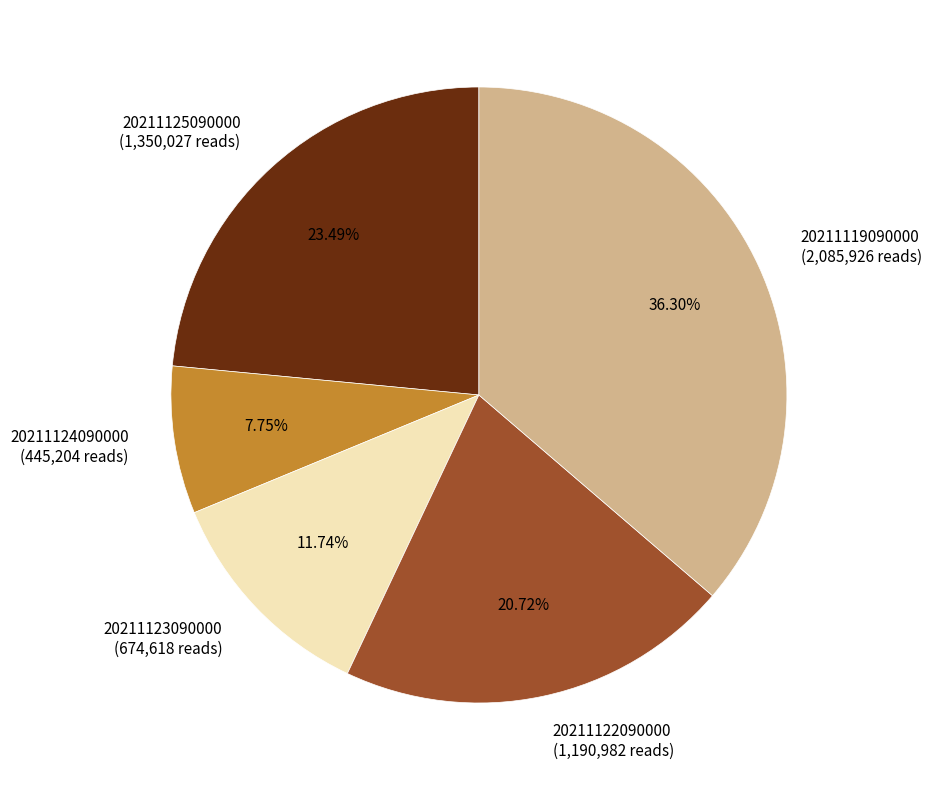

What portion of the pie excludes 20211119090000?

63.7%